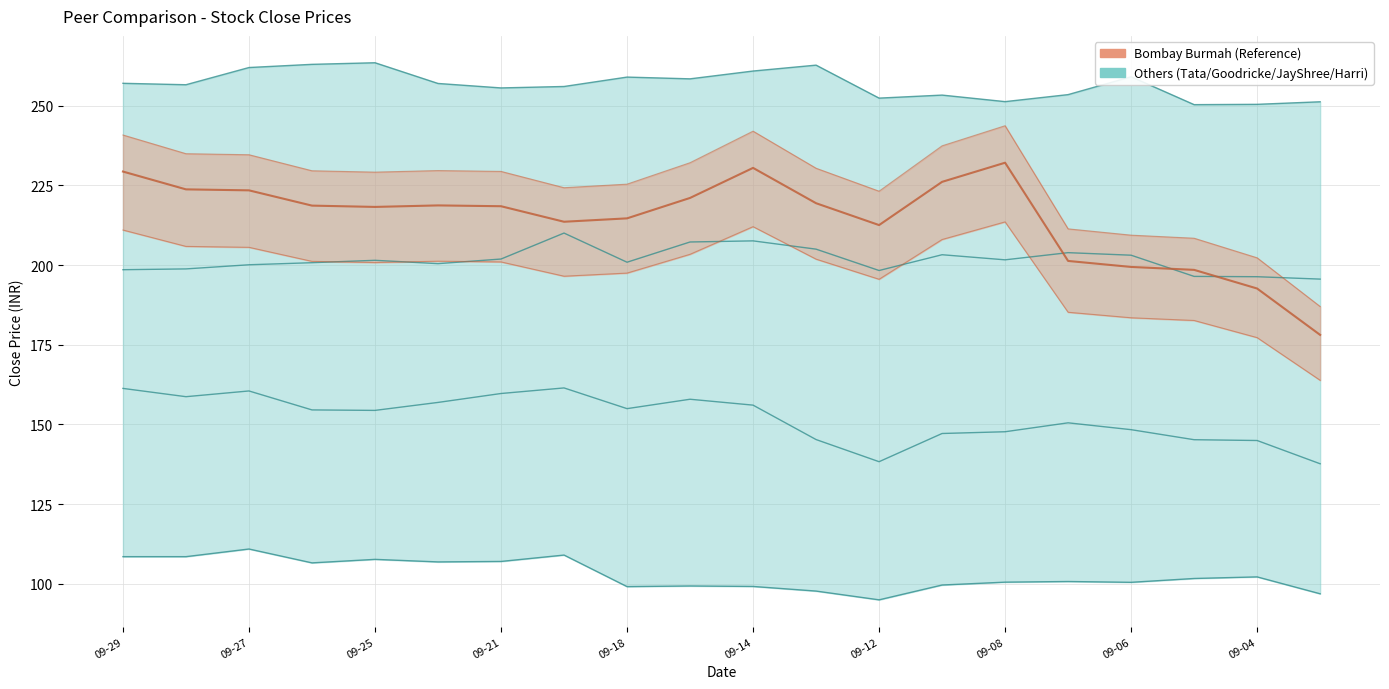

How many interior local peaks does the Jay Shree Tea series have?

6